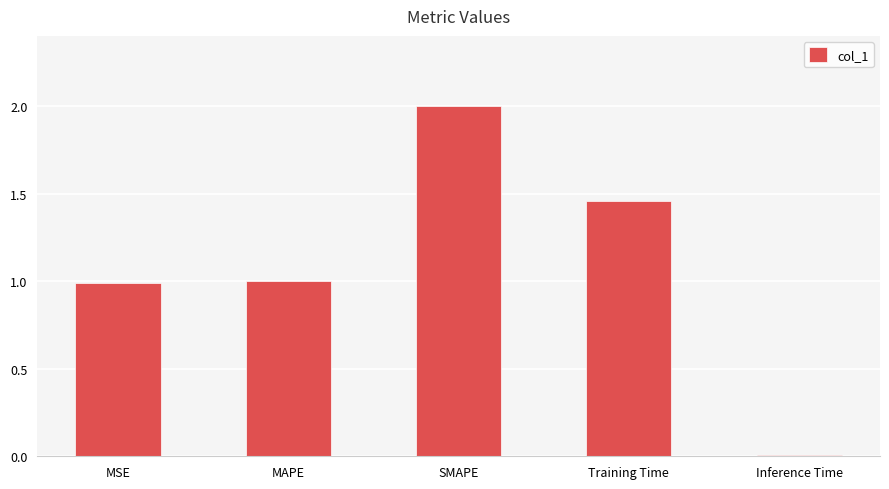

At which category does the chart reach its peak across all series?

SMAPE